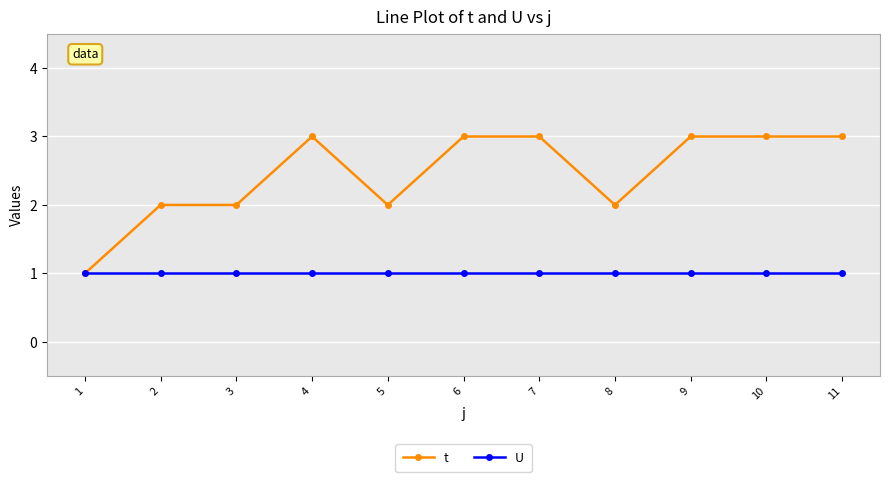

List the series in order of their peak value, lowest first.

U, t